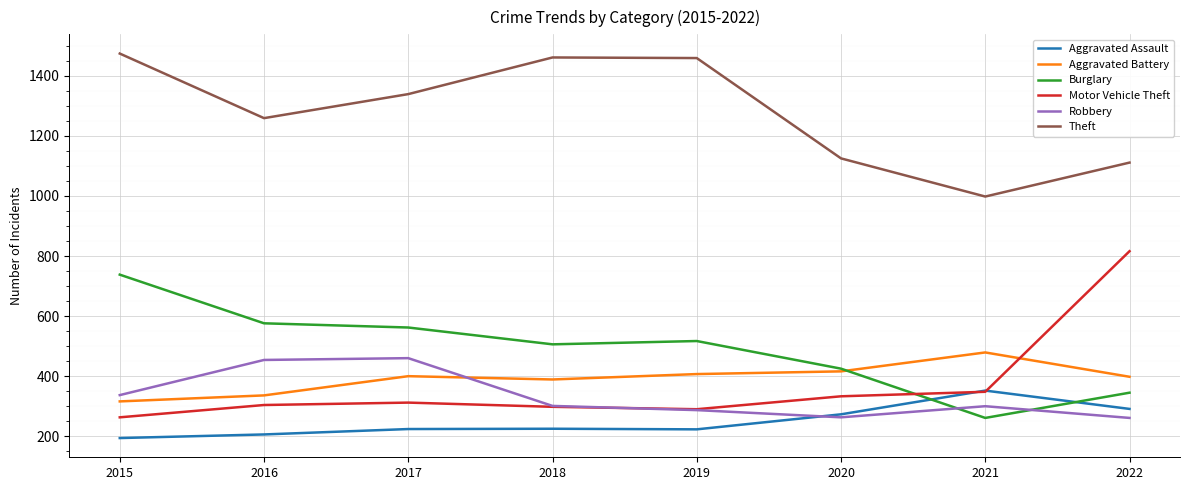

True or false: Theft and Aggravated Battery intersect in this chart.

False